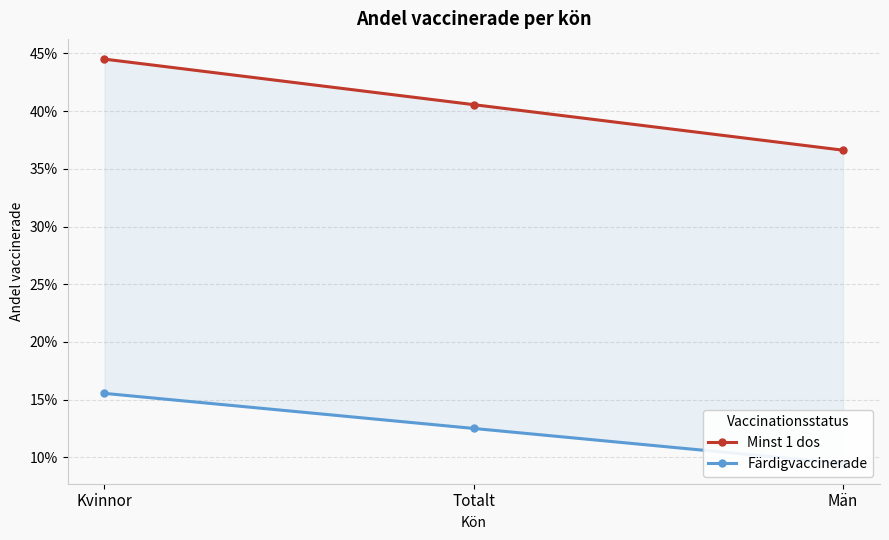

Is this an area chart (filled region under the line)?

No